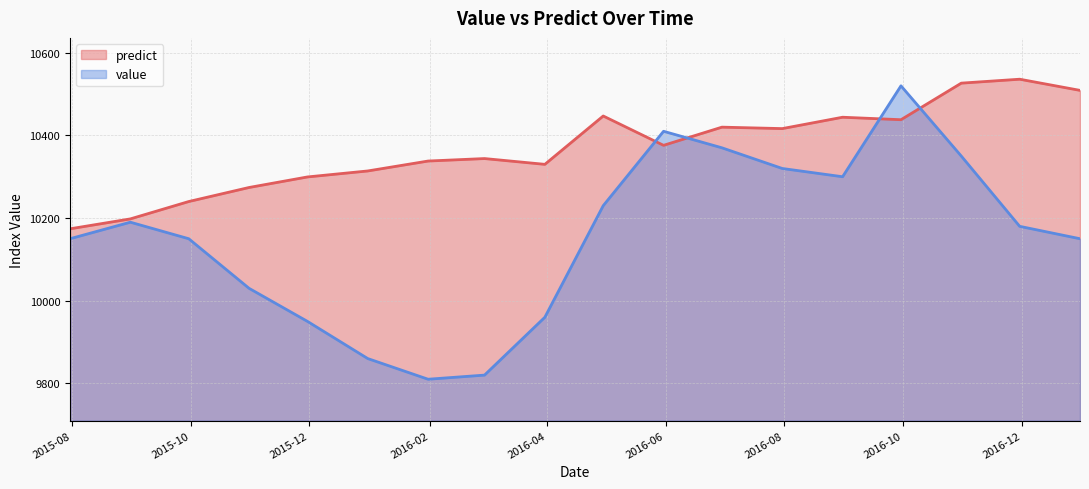

The value of value at 2016-07-31 is 10320.0. True or false?

True